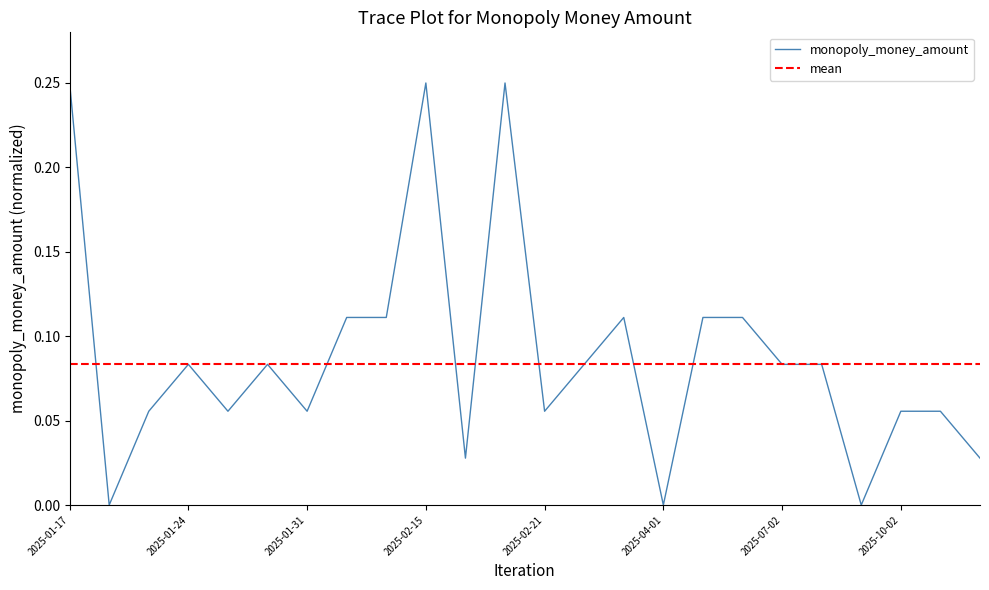

What is the change in value from 2025-05-01 to 2025-11-01?

-0.1